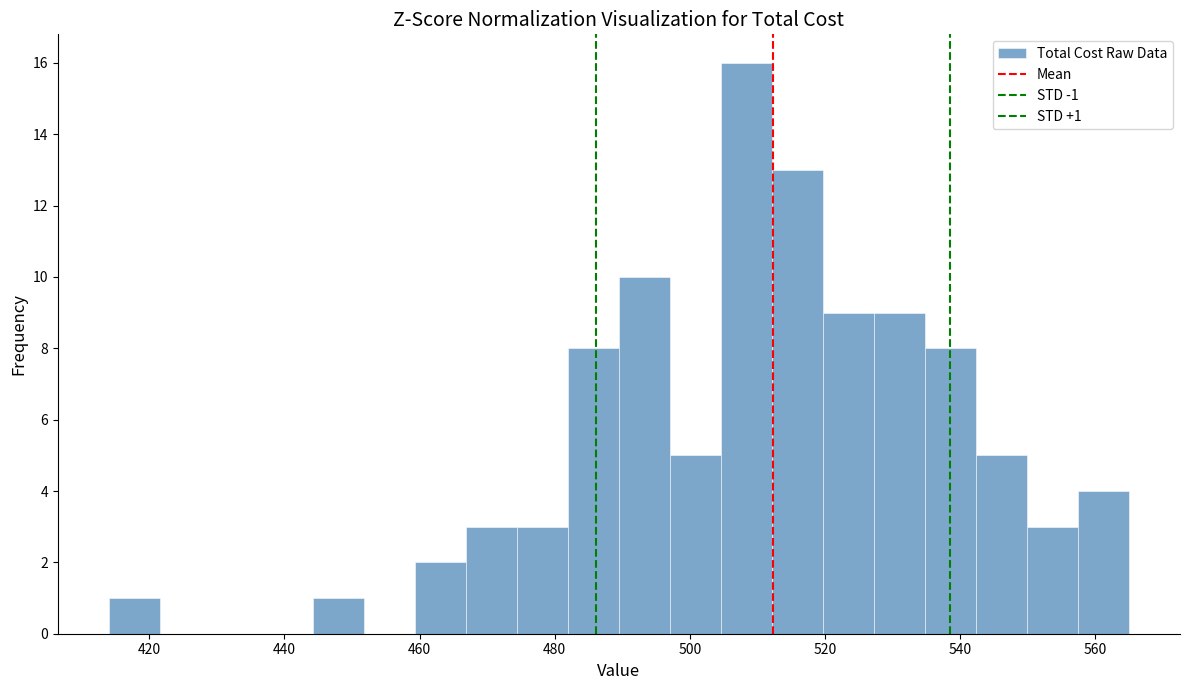

Around what value on the x-axis is the tallest bar? Give the approximate position of its centre, as read against the axis.

508